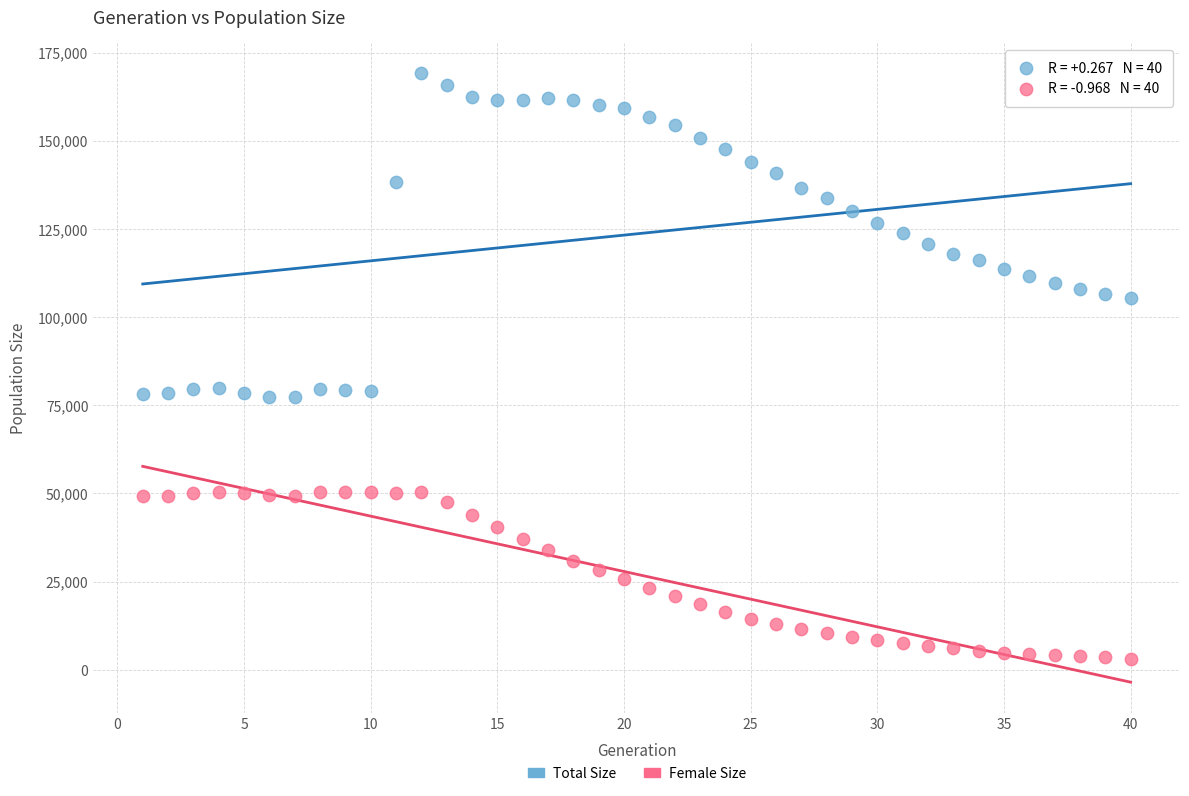

Which series has the widest spread of Y values?

Total Size